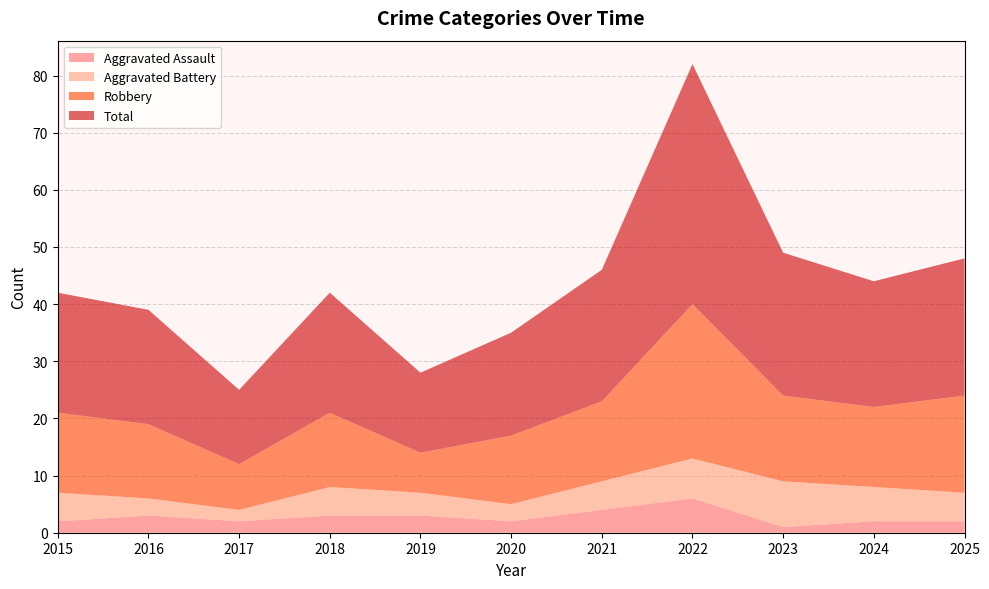

Reading right to left, transcribe all the data shown in this chart.

Aggravated Assault: 2	2	1	6	4	2	3	3	2	3	2
Aggravated Battery: 5	6	8	7	5	3	4	5	2	3	5
Robbery: 17	14	15	27	14	12	7	13	8	13	14
Total: 24	22	25	42	23	18	14	21	13	20	21